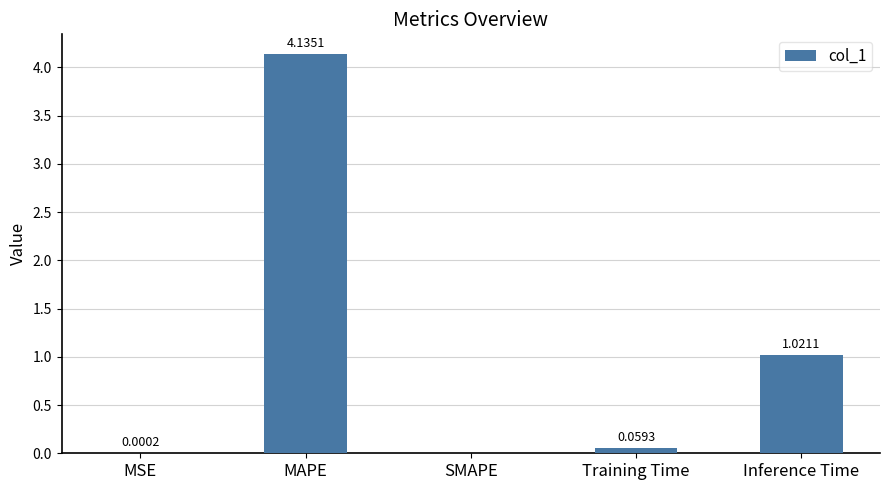

Are the bars horizontal?

No